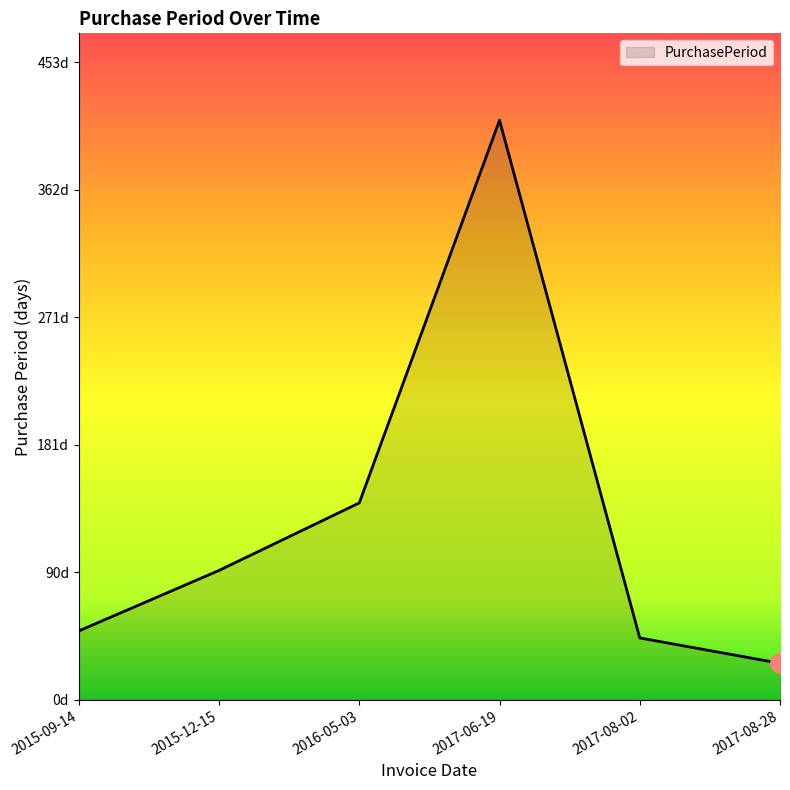

The value at 2017-06-19 is 412. True or false?

True